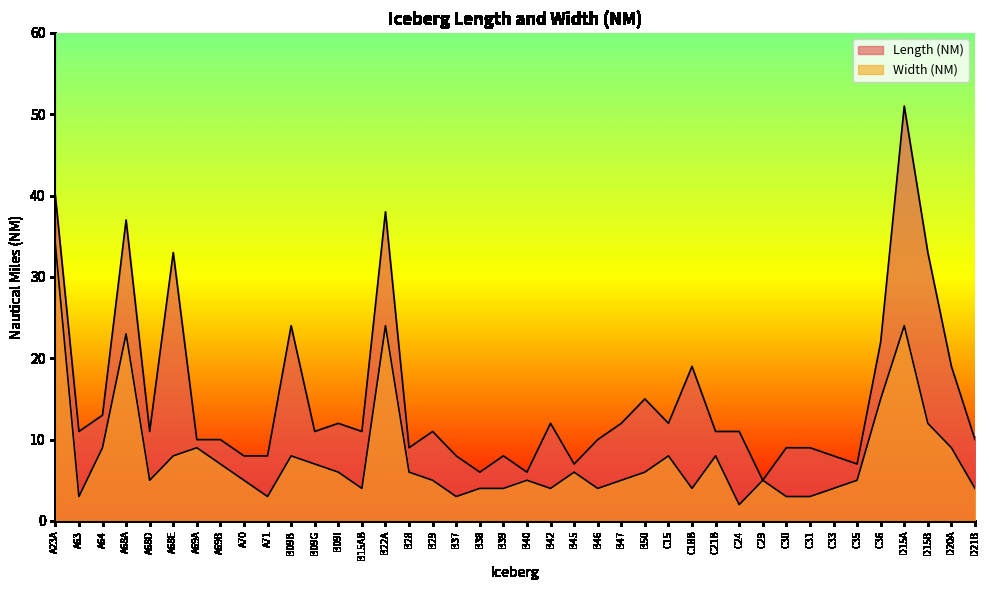

What is the sum of the Width (NM) values at A68D and C30?

8